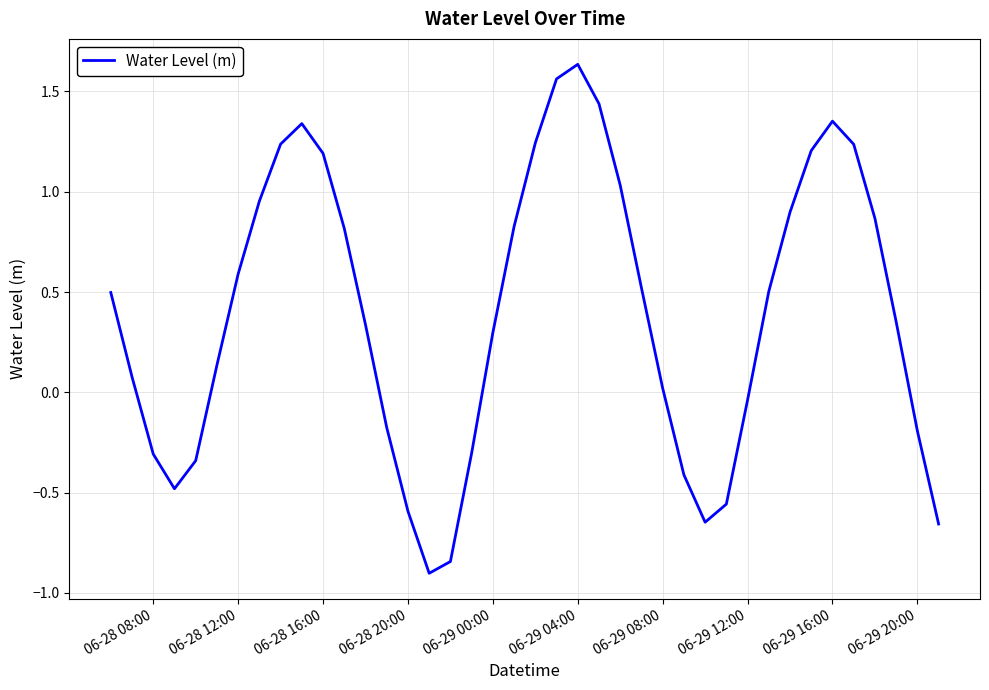

What is the minimum value shown in the chart?

-0.9